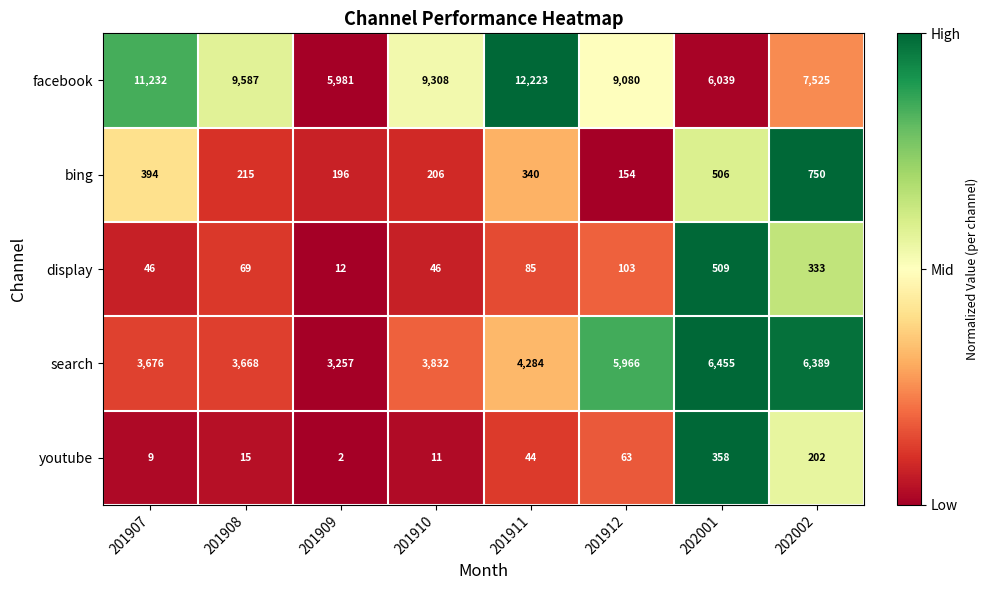

At which category is the sum across all series the highest?

201911